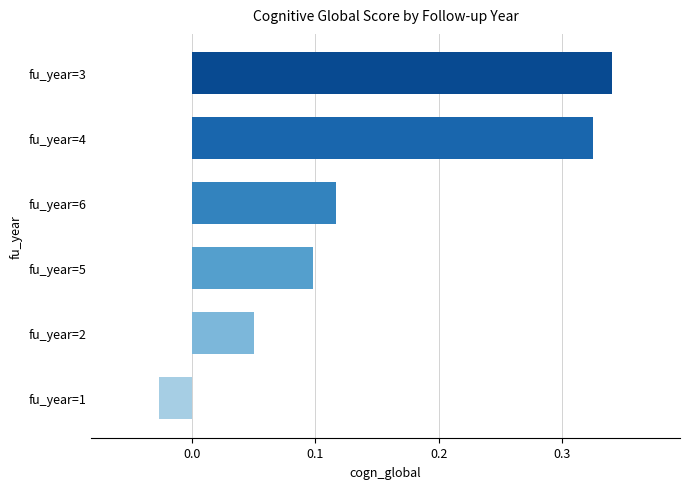

True or false: the data shows 0.1 at fu_year=6.

True